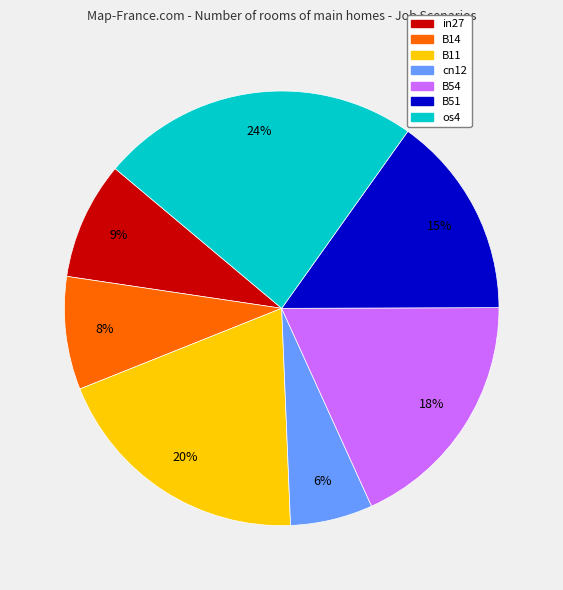

Is there a majority slice in this chart?

No